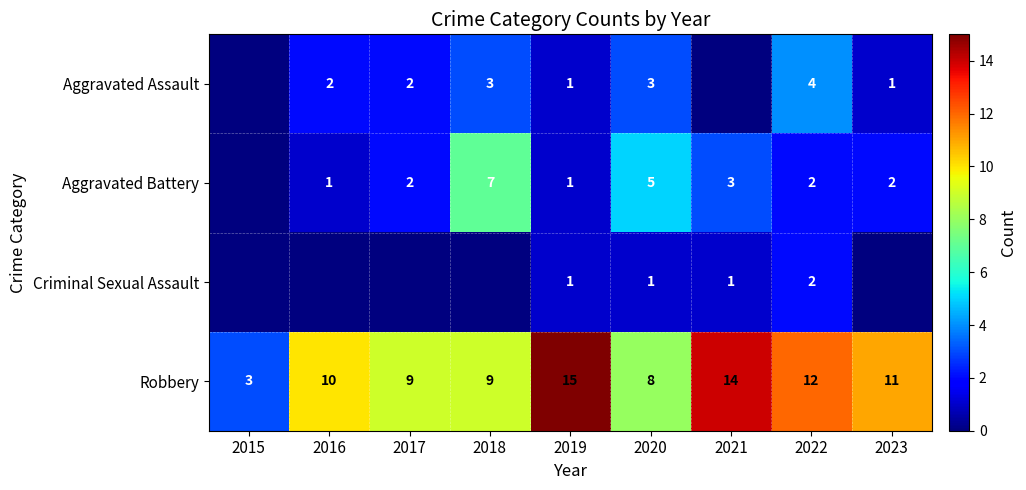

The Robbery series shows 3 at 2015. True or false?

True